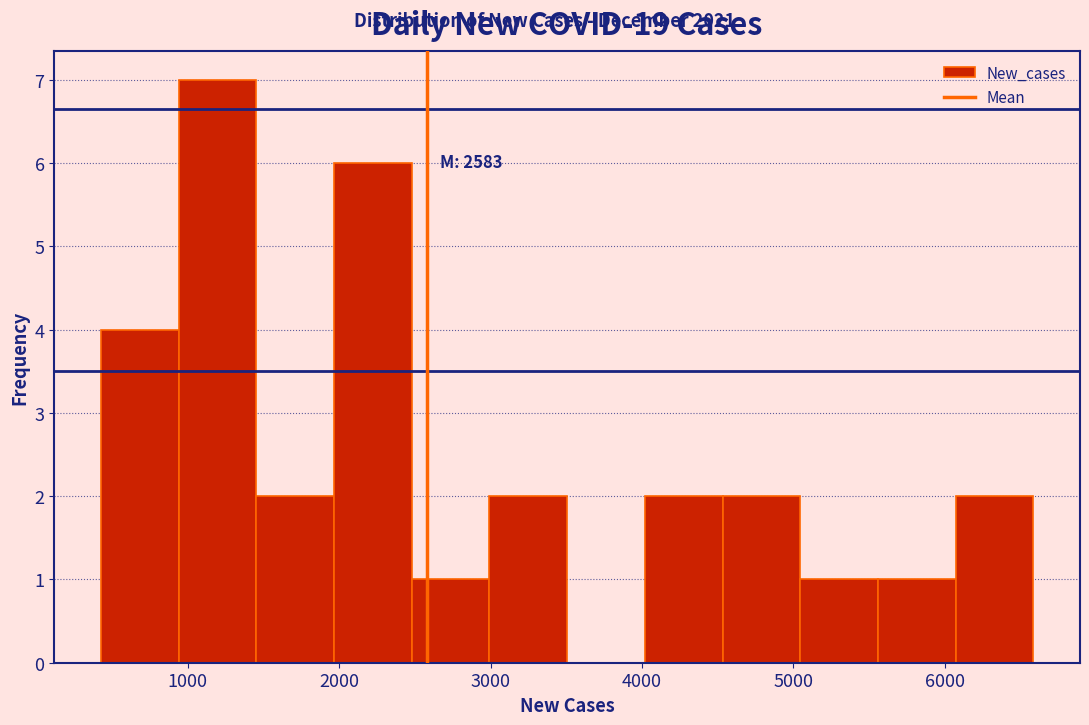

Over which range of the x-axis is the bar tallest?

900 to 1500